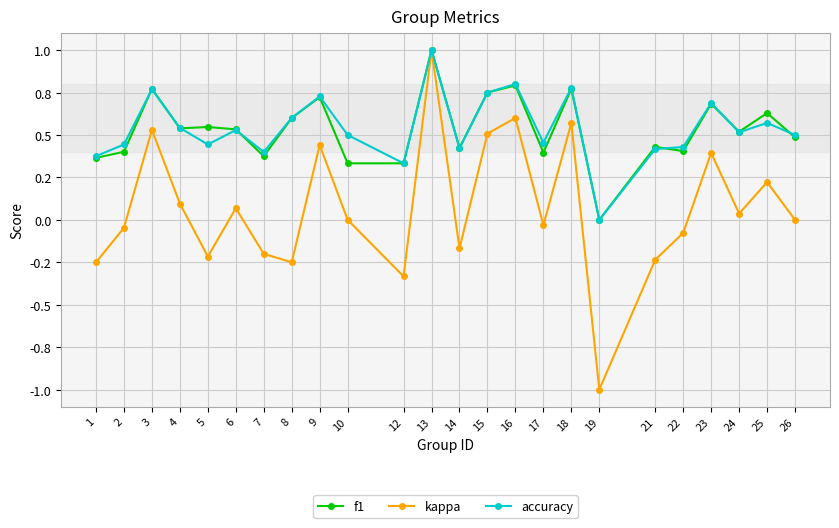

Does the chart have visible grid lines?

Yes